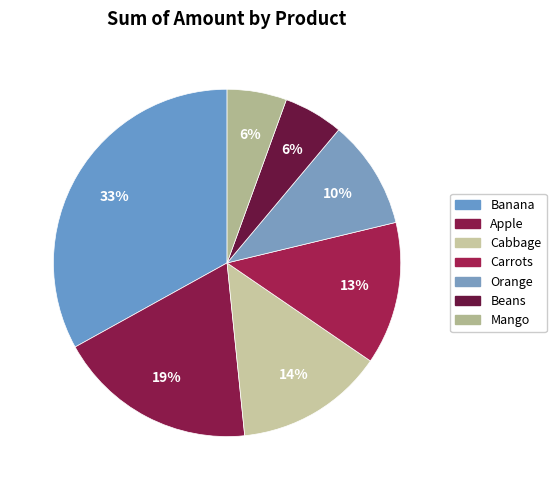

Which slice is the largest?

Banana